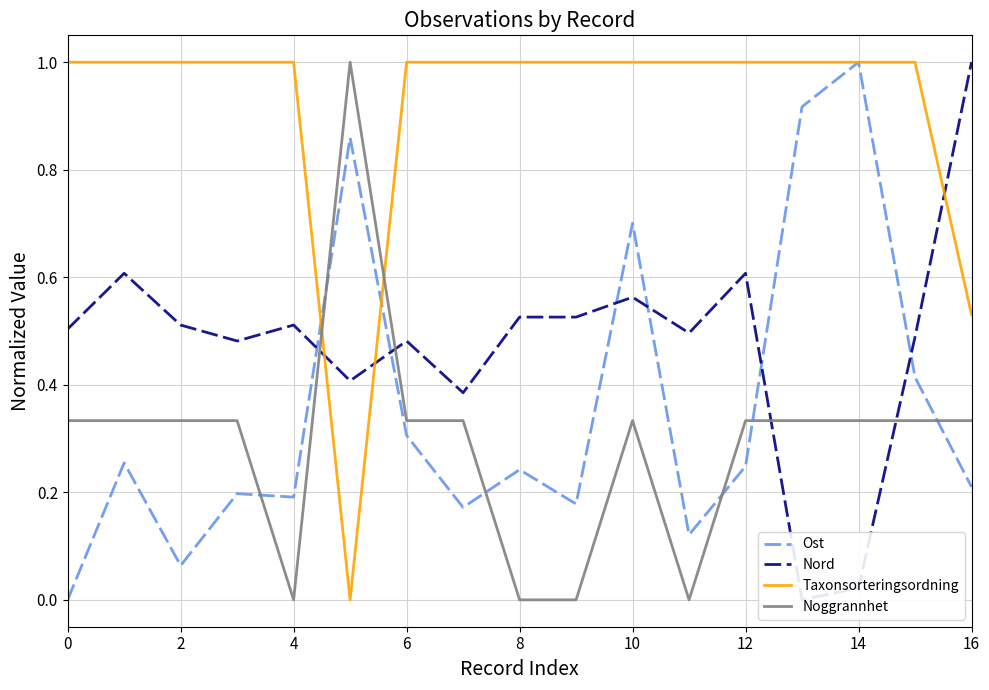

List the series in order of their peak value, highest first.

Ost, Nord, Taxonsorteringsordning, Noggrannhet